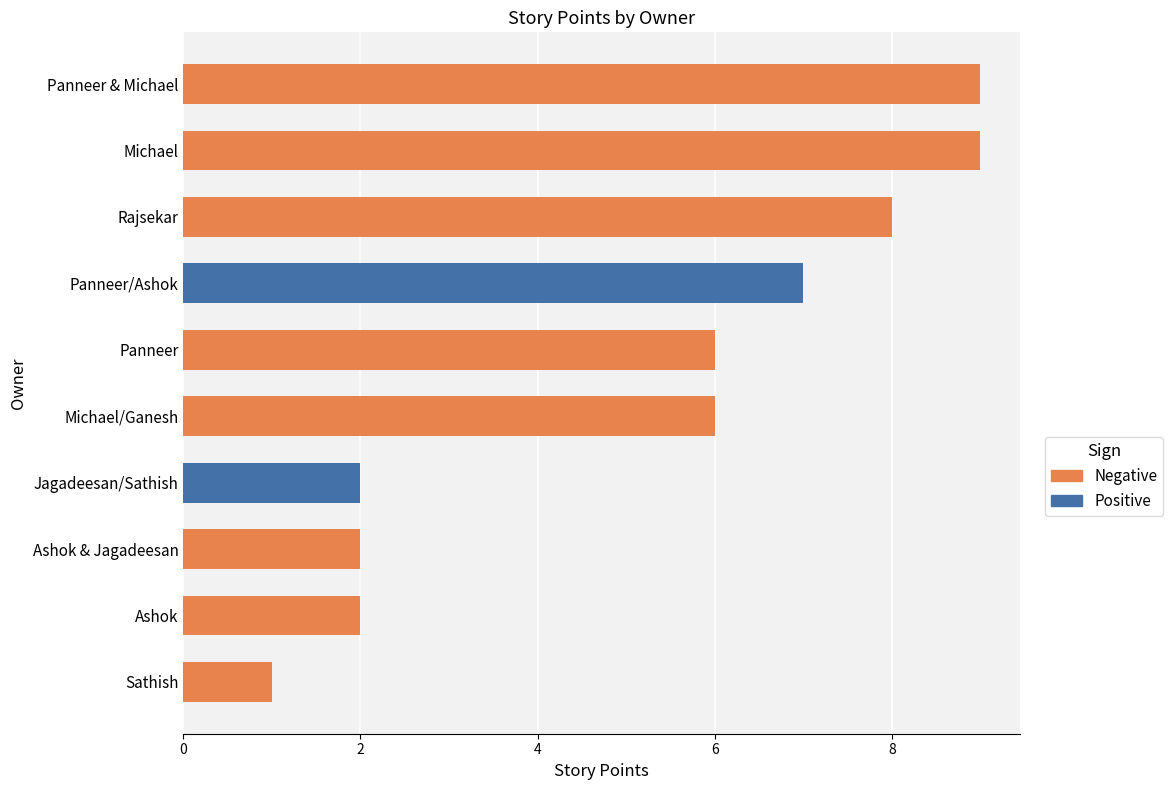

What is the minimum value shown in the chart?

1